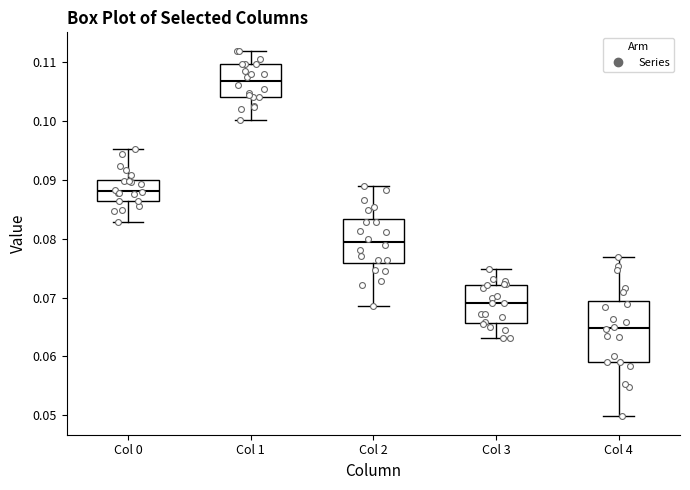

Which box has the highest median line?

Col 1